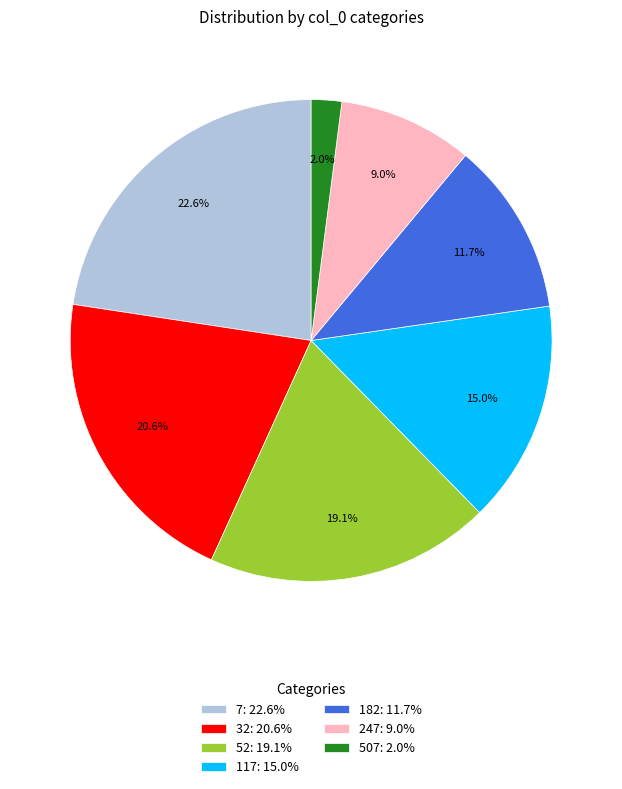

To the nearest percent, what is the combined percentage of 117 and 507?

17%